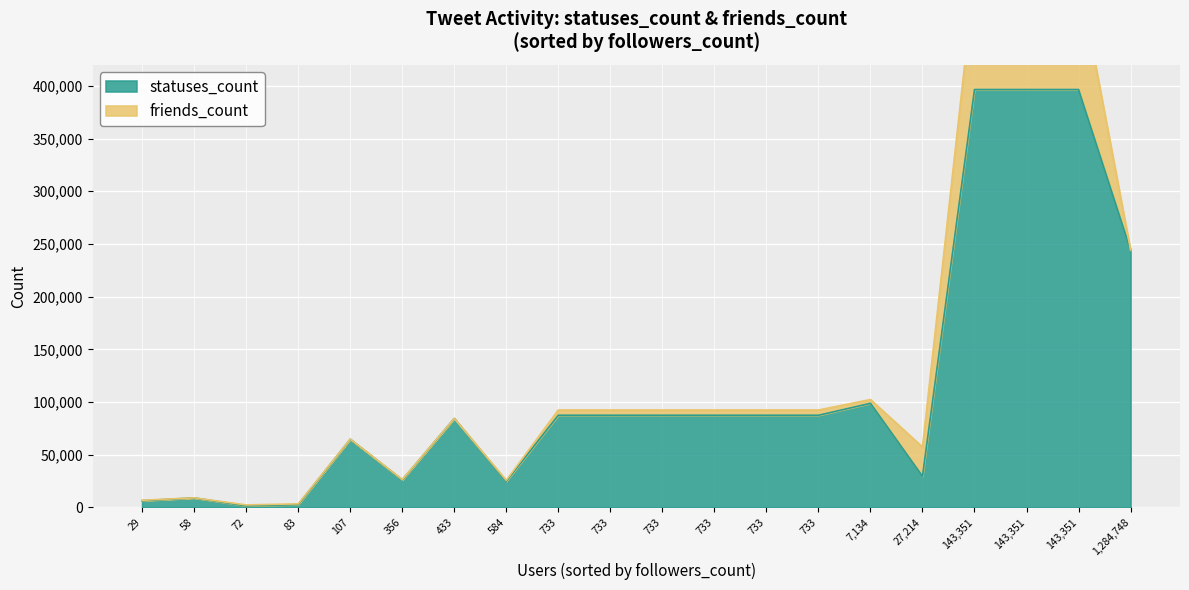

List the series in order of their overall mean, lowest first.

friends_count, statuses_count